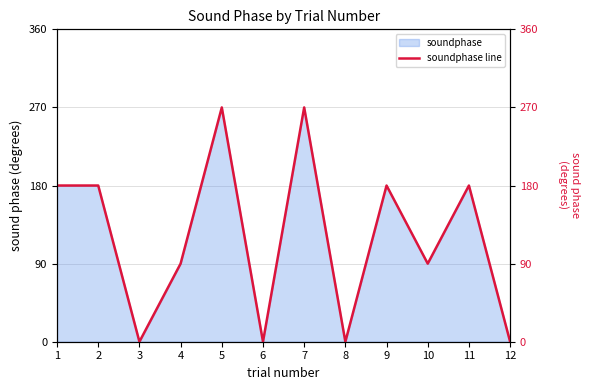

At which label does the data first exceed 180?

5